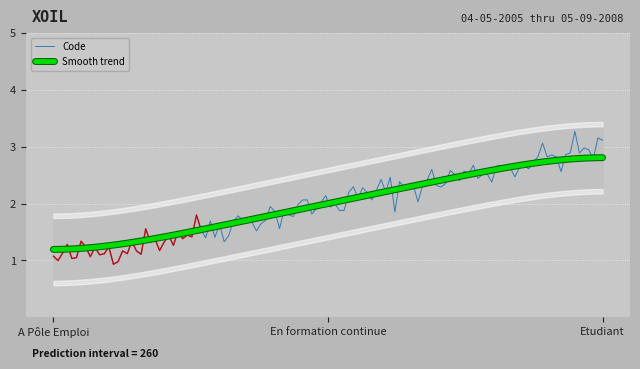

Is this an area chart (filled region under the line)?

No